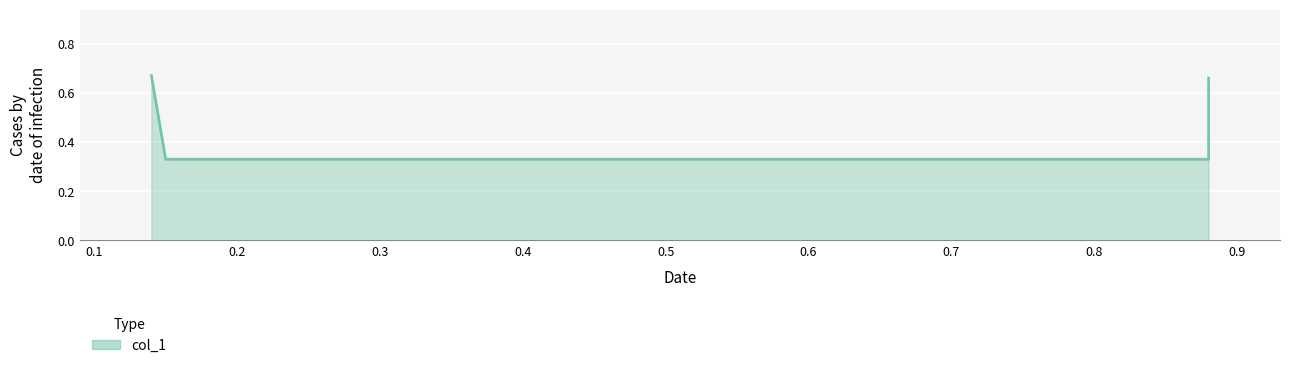

How many lines are shown in the chart?

1